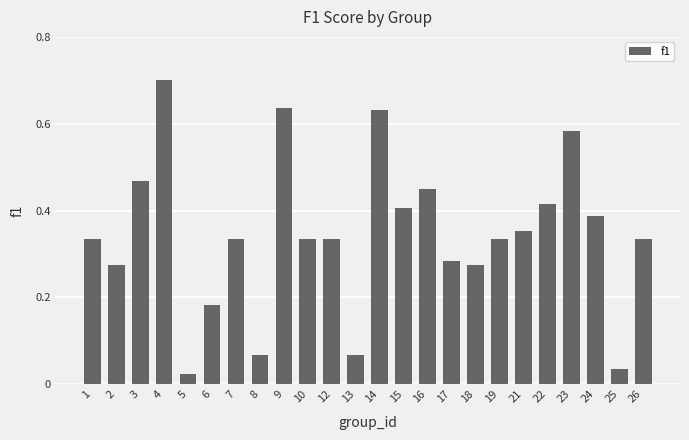

Which category has the highest value across all series?

4